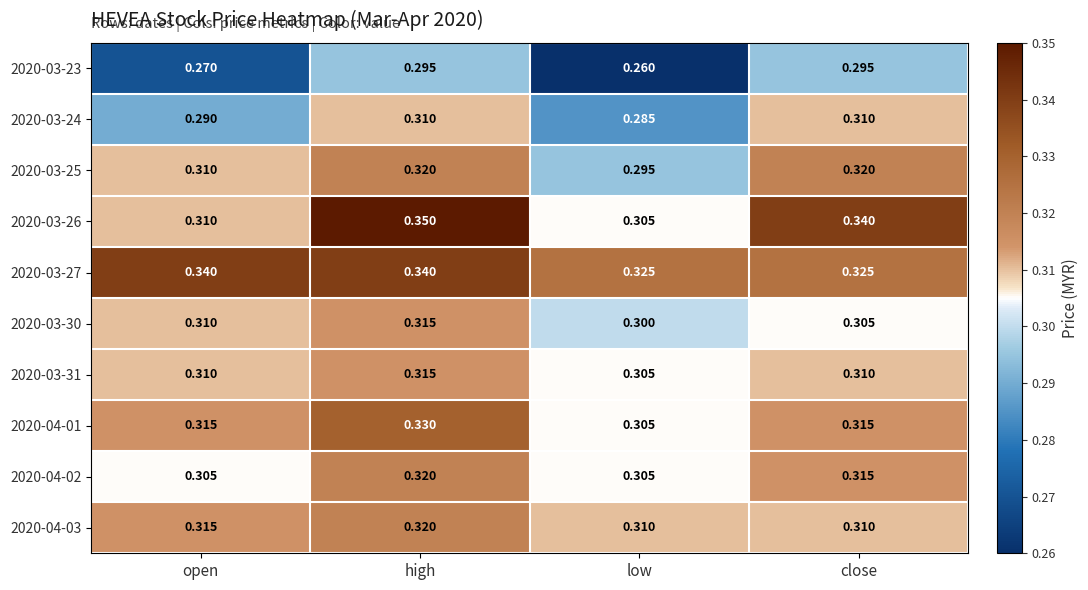

Where is 2020-03-23 nearest to the value 0?

low